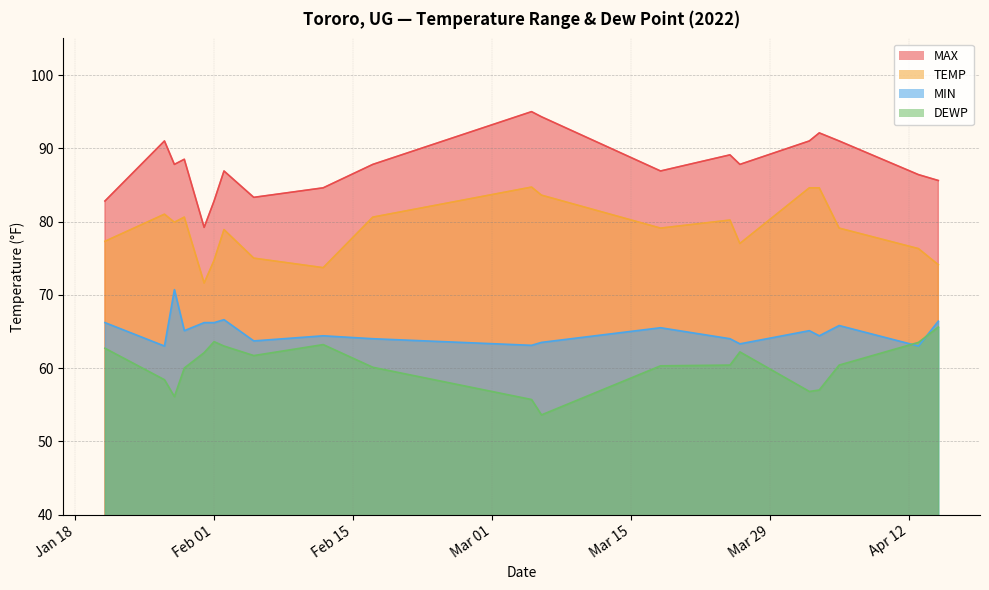

True or false: DEWP and TEMP intersect in this chart.

False